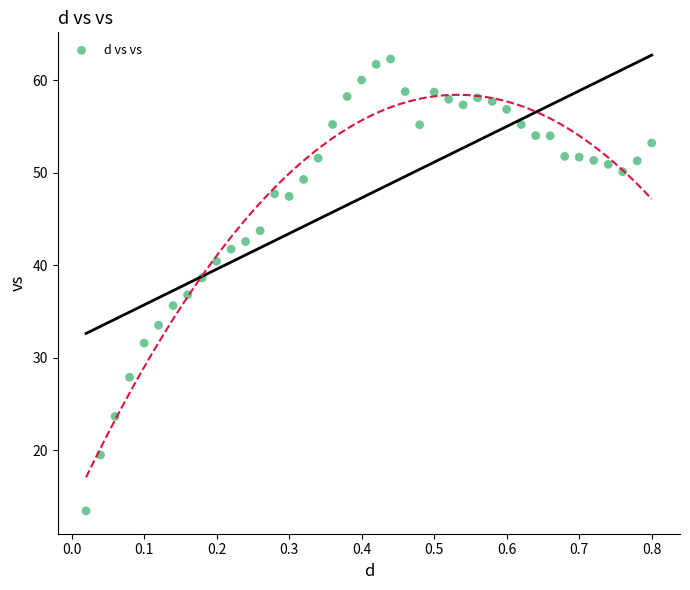

What is the range of X values (max minus min)?

0.8